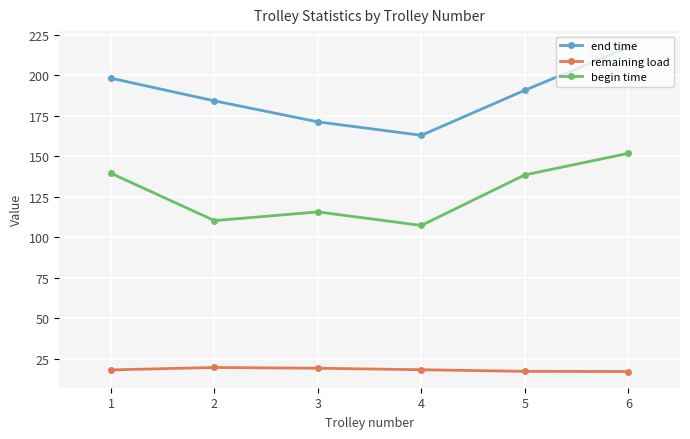

How many interior local valleys does the end time series have?

1